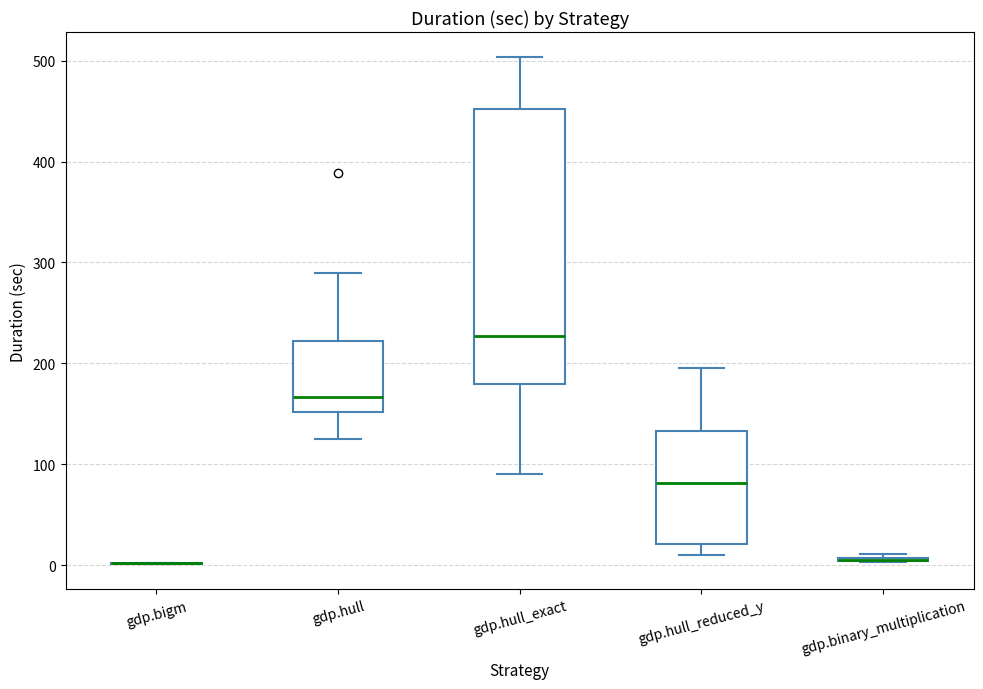

Reading left to right, transcribe this box plot: for each box, give where its median line is, the range the box spans, and where its two whiskers end, as read against the y-axis. The values are not printed on the chart, so give them approximately, as read against the axis.

gdp.bigm: box collapsed to a line at 0, whiskers 0 to 0
gdp.hull: median 170, box 150 to 220, whiskers 120 to 290
gdp.hull_exact: median 230, box 180 to 450, whiskers 90 to 500
gdp.hull_reduced_y: median 80, box 20 to 130, whiskers 10 to 200
gdp.binary_multiplication: box collapsed to a line at 10, whiskers 0 to 10